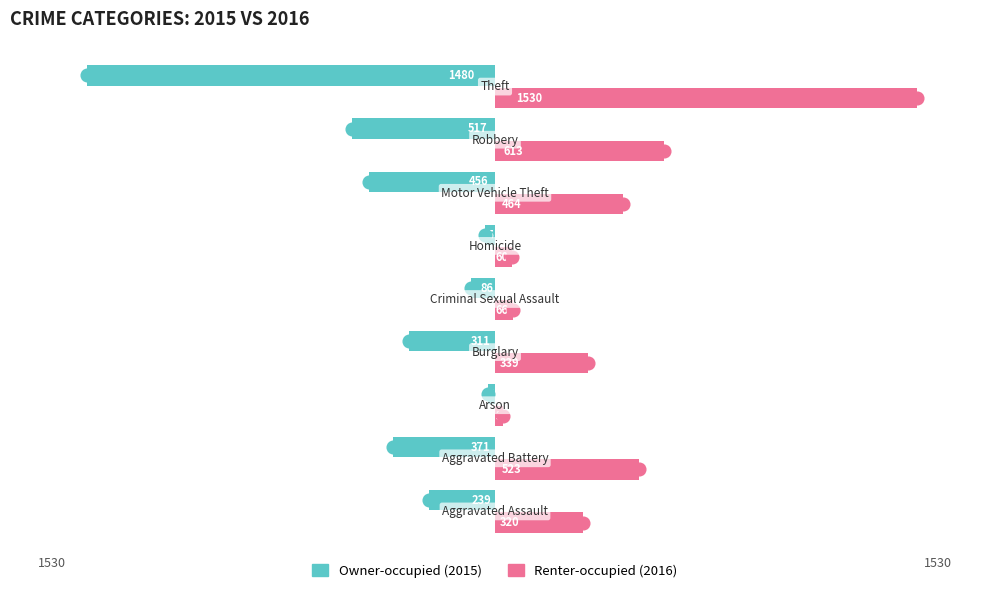

What is the greatest value displayed?

1530